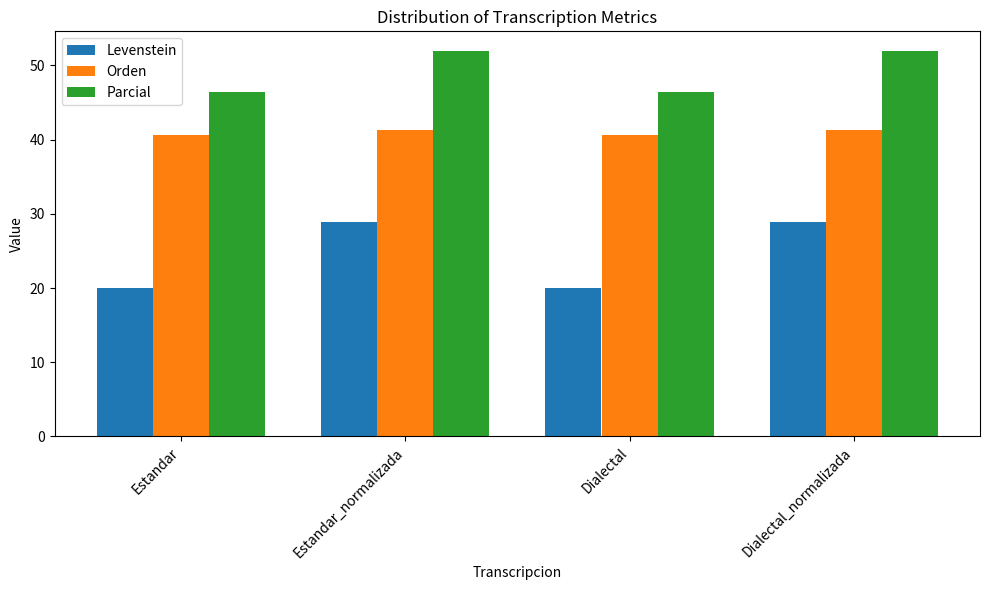

Which series has the largest range (max minus min)?

Levenstein